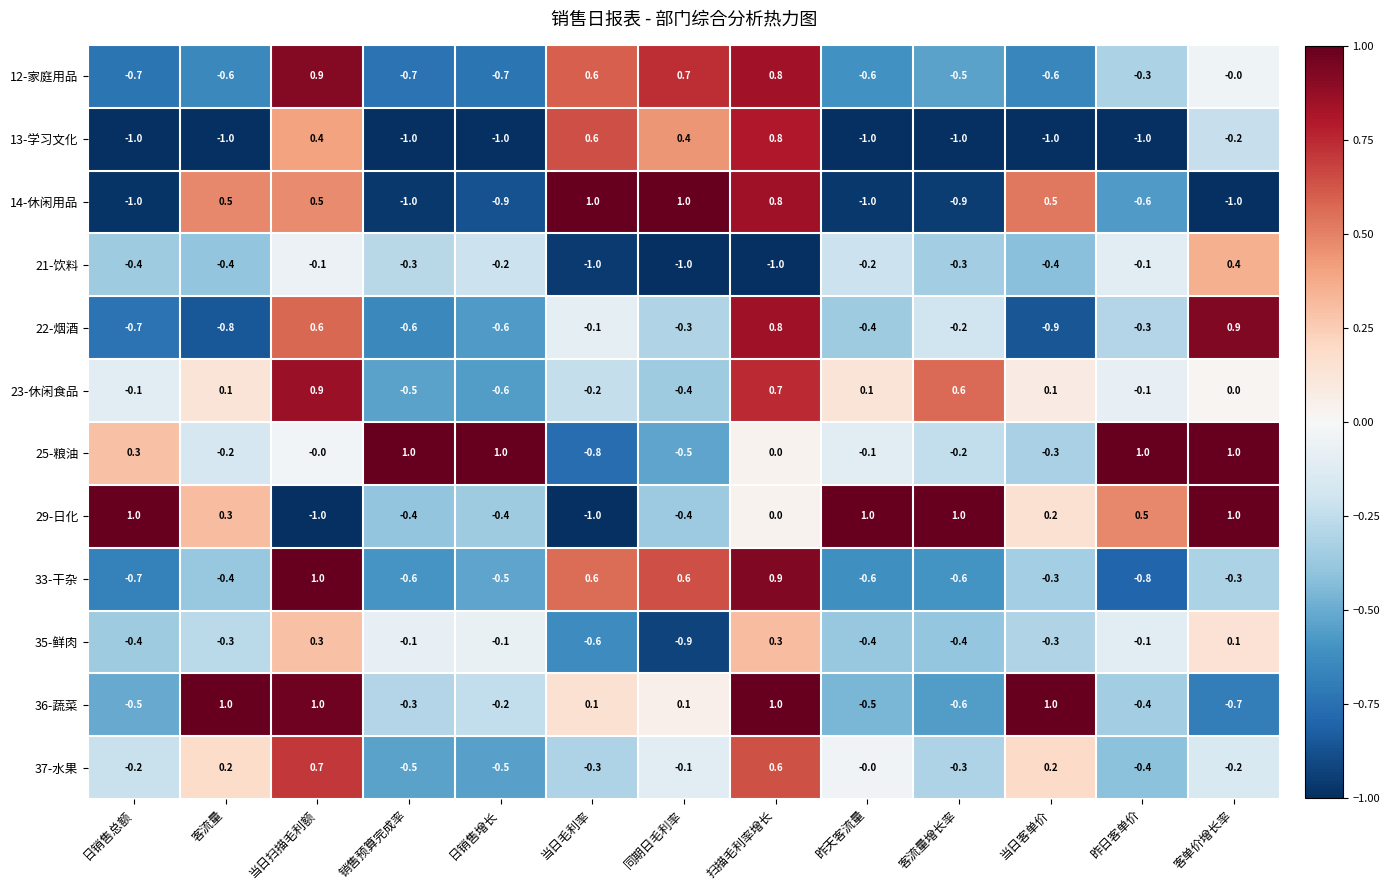

What is the difference between the highest and lowest values at 当日客单价?

2.0